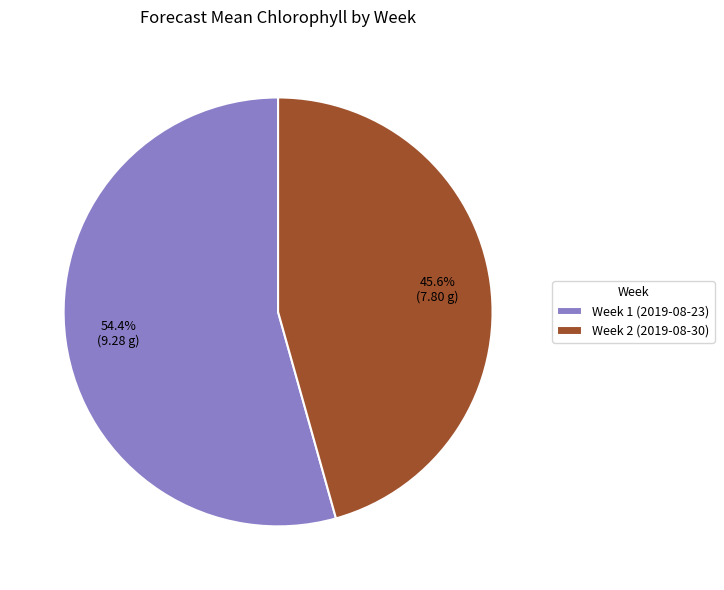

To the nearest percent, what is the difference between the largest and smallest slice percentages?

9%